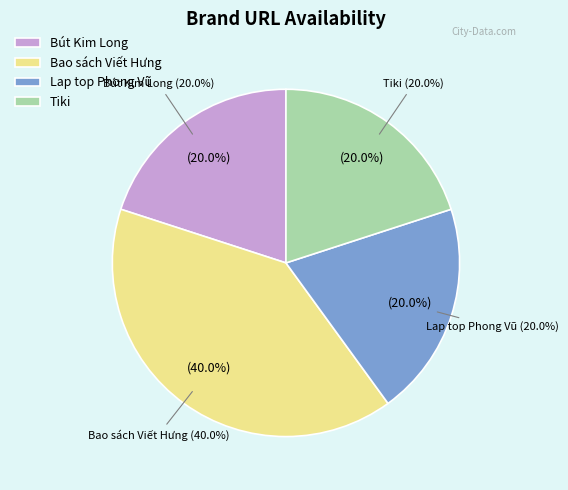

How many segments does this pie chart have?

4